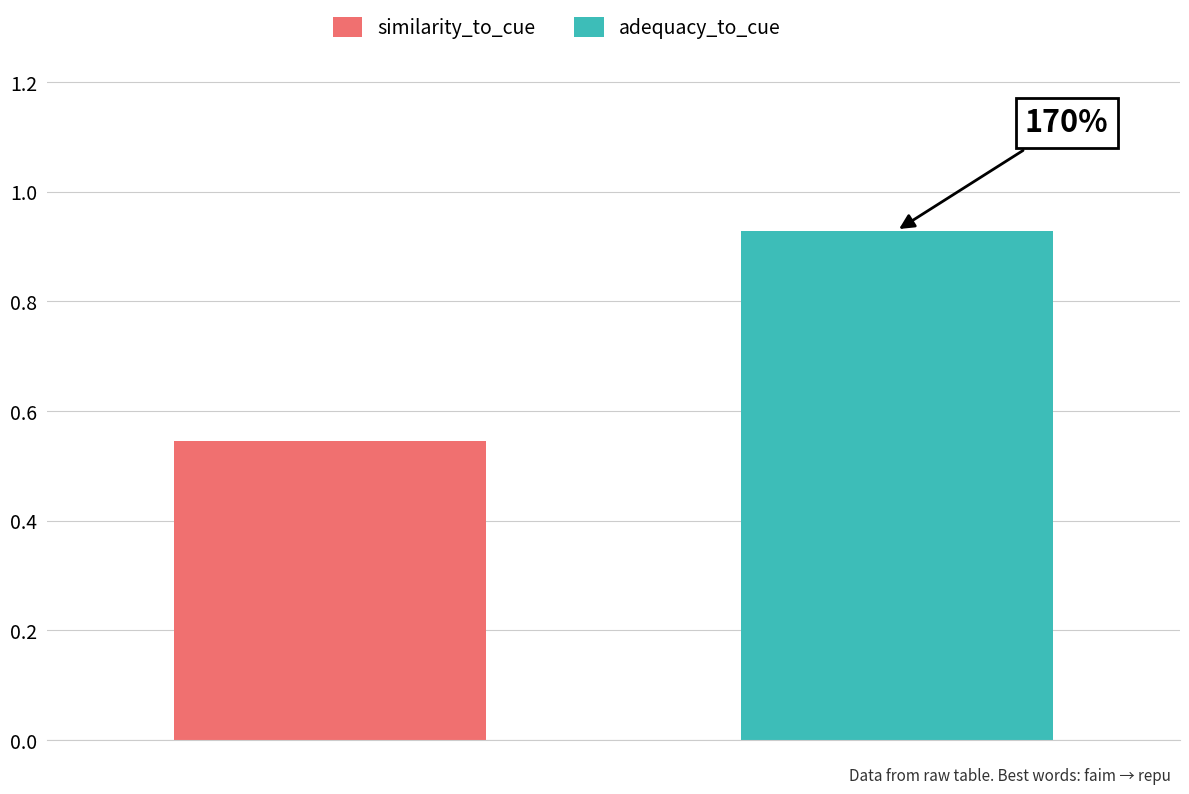

How many series are shown in this chart?

2